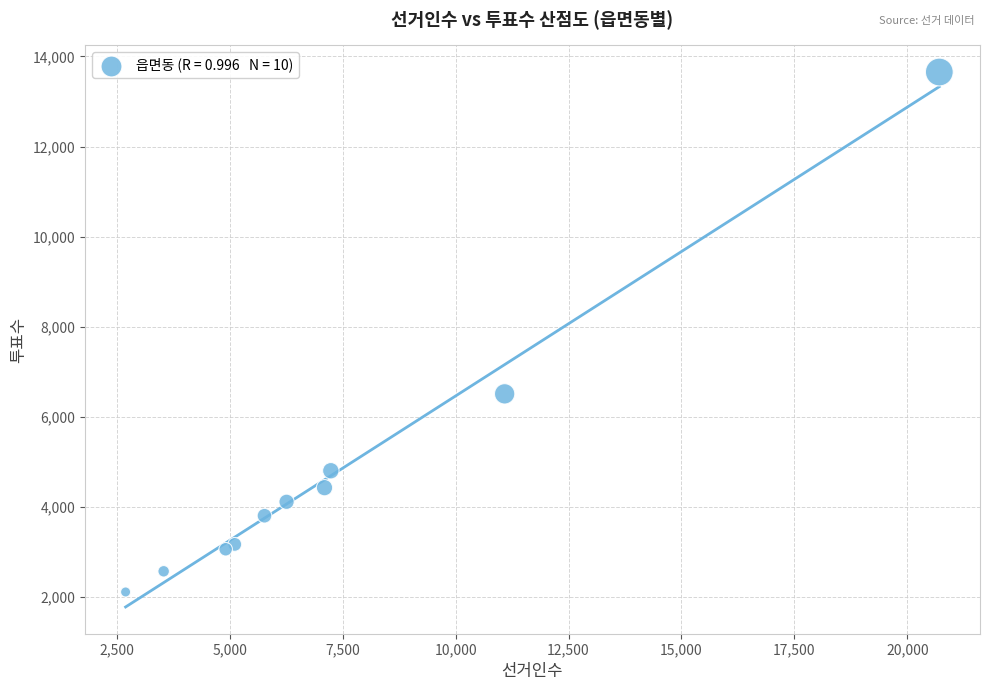

What Y value in the scatter plot is closest to 7884?

6512